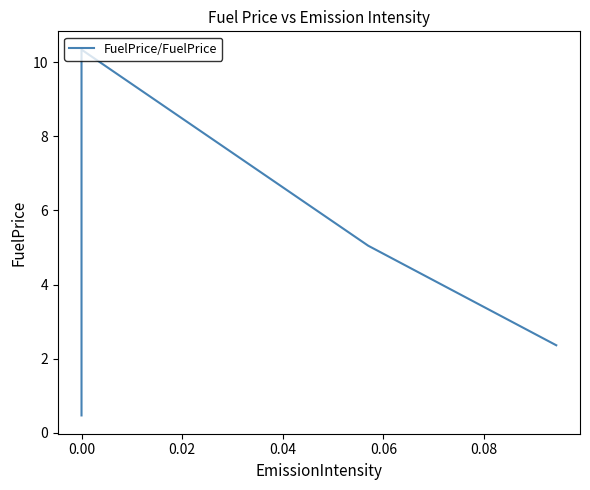

What is the value of the 3rd point from the left?

5.0